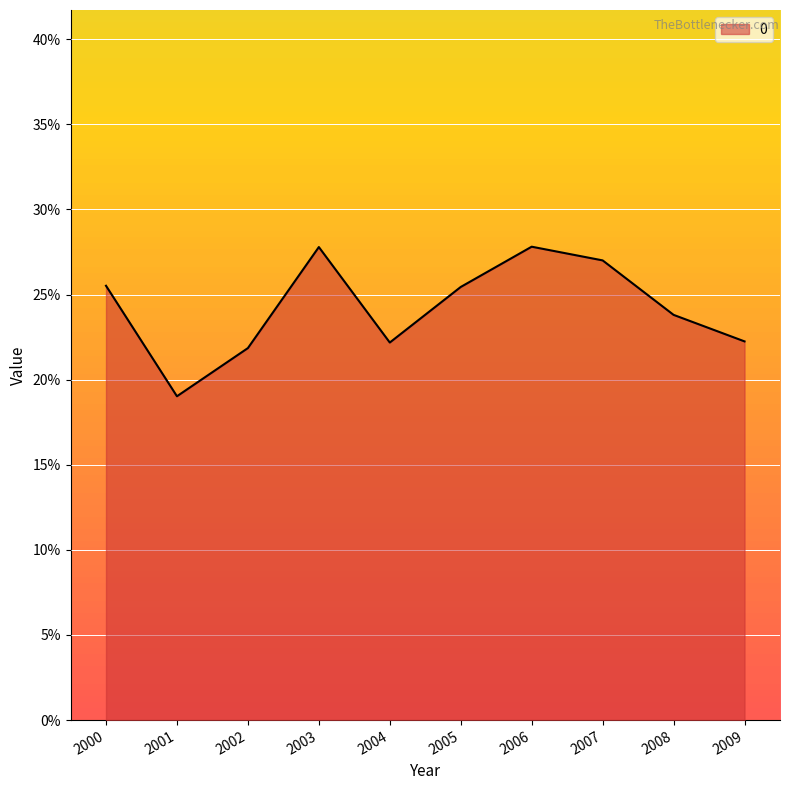

Is this an area chart (filled region under the line)?

Yes